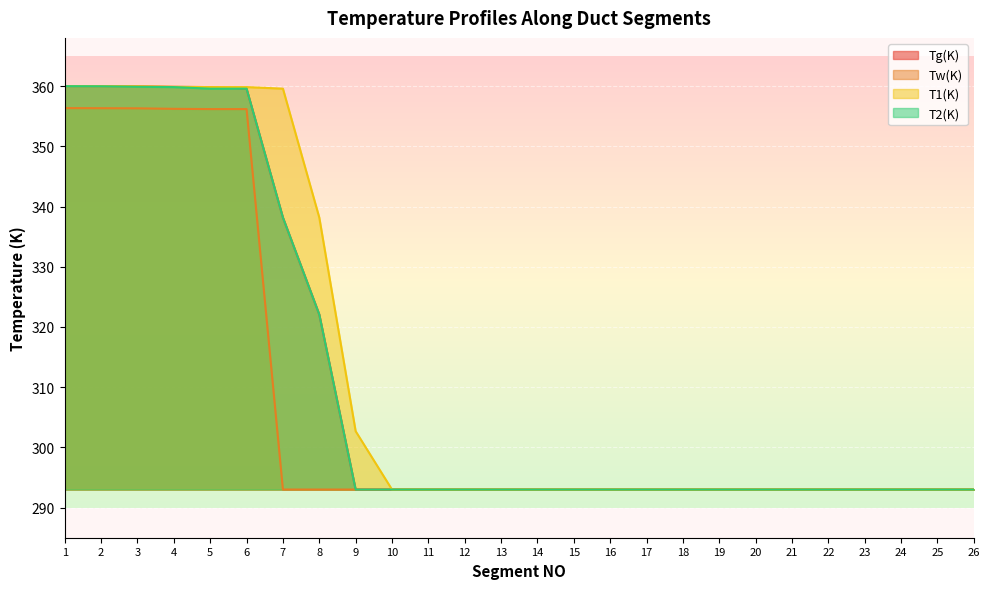

True or false: T1(K) and Tw(K) cross at least once.

False